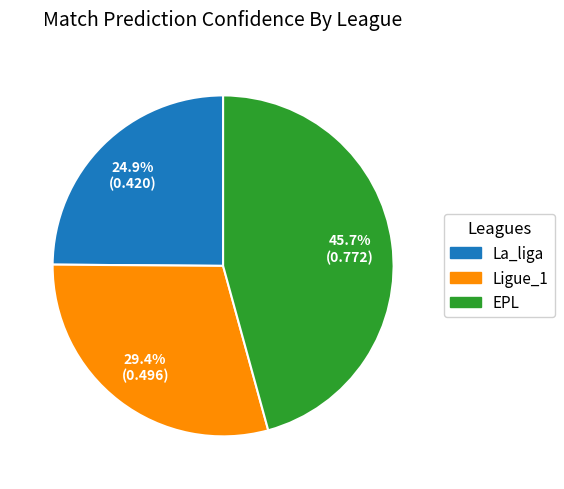

Is Ligue_1 the majority of the pie?

No